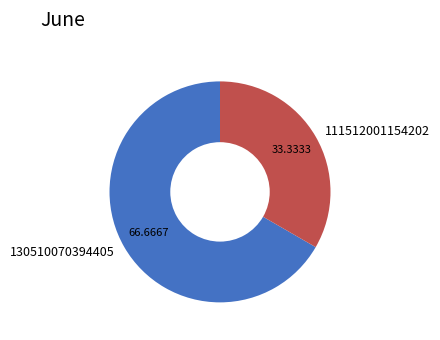

What is the smallest slice in the pie chart?

111512001154202